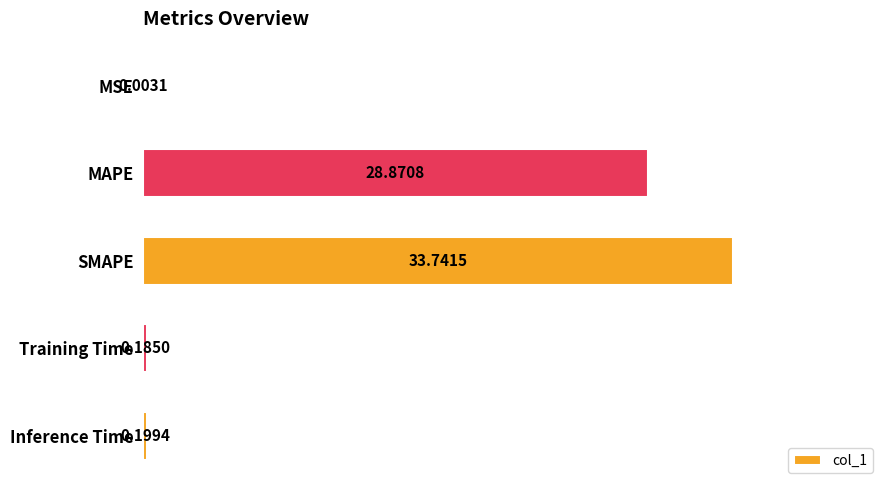

What is the sum of all values?

63.0